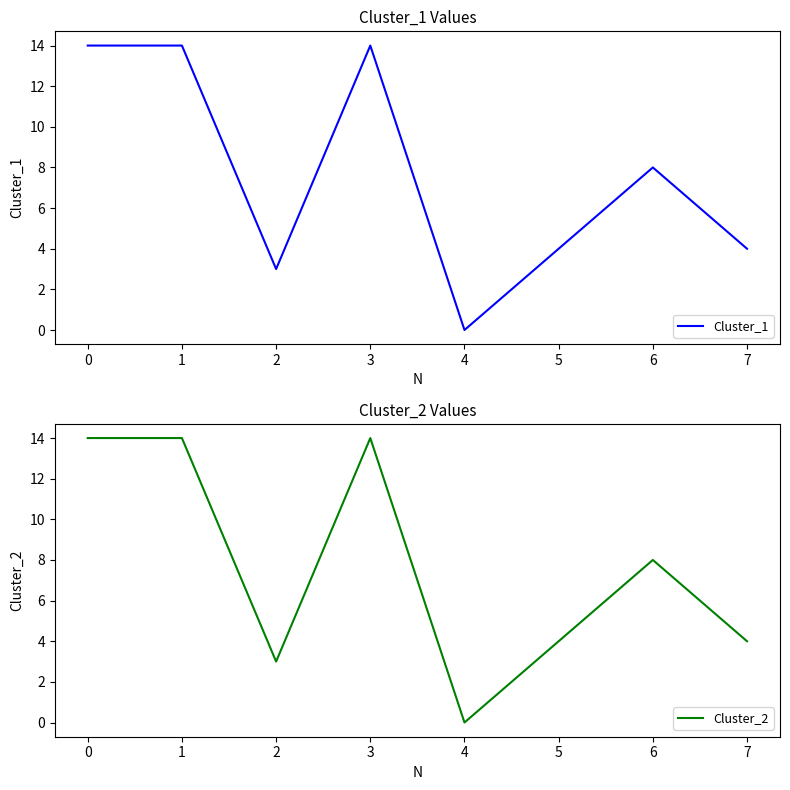

List the series in order of their peak value, highest first.

Cluster_1, Cluster_2